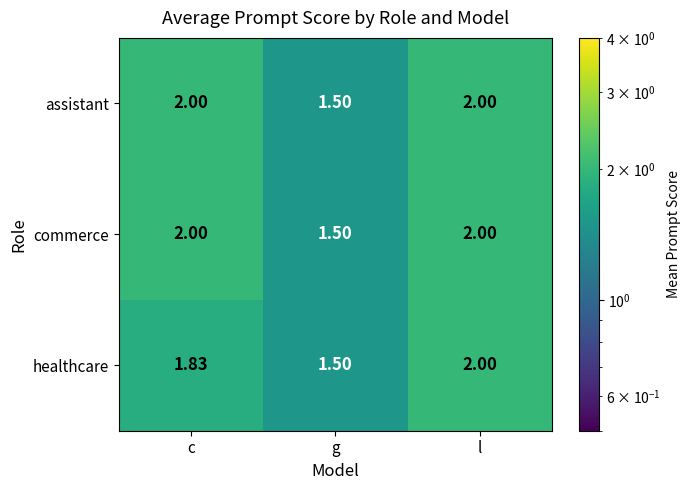

Between c and l, which series saw the biggest shift?

healthcare